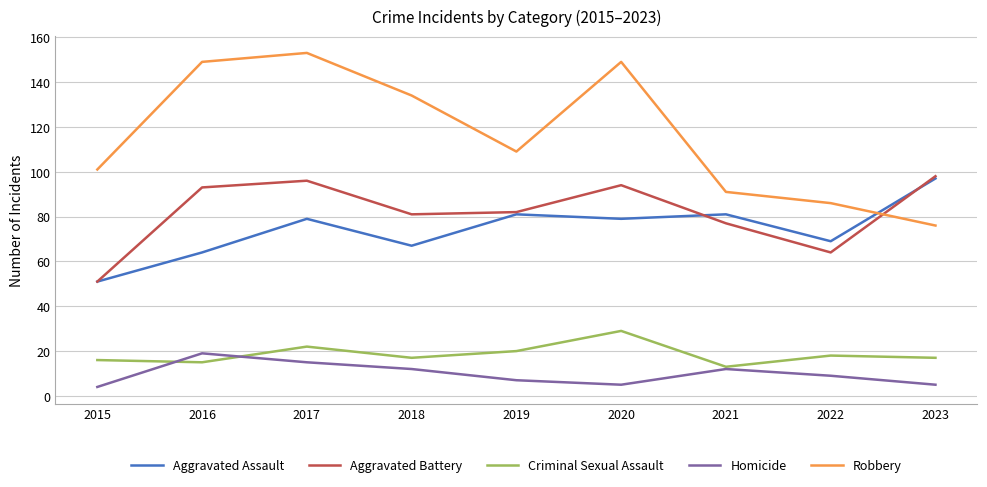

How many interior local valleys does the Aggravated Battery series have?

2